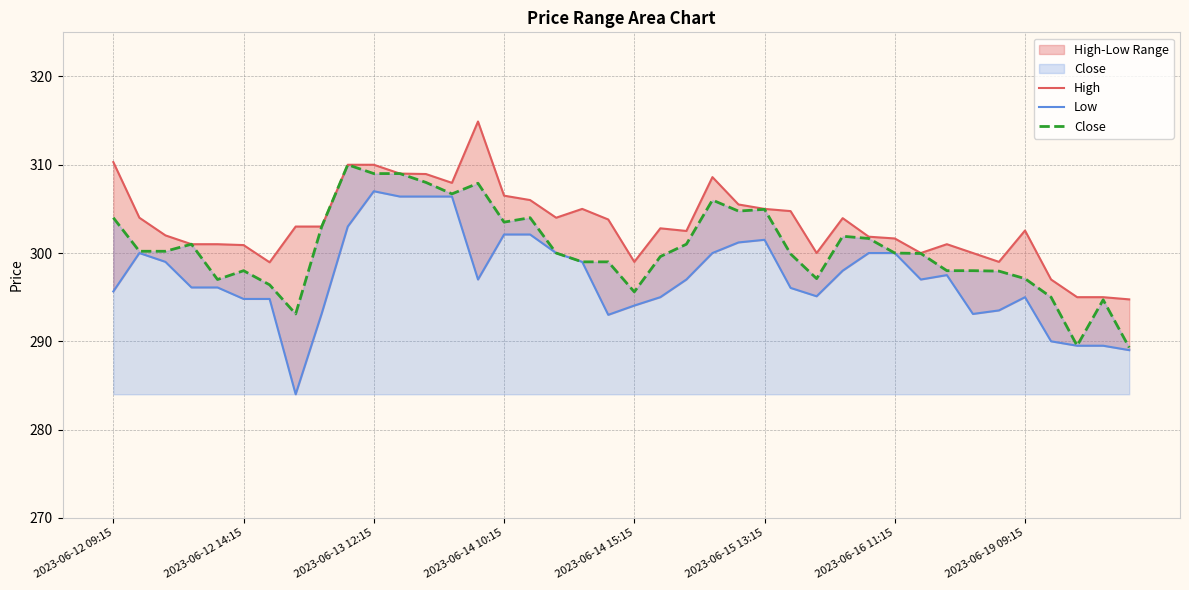

True or false: Low has more than 1 interior local peaks.

True